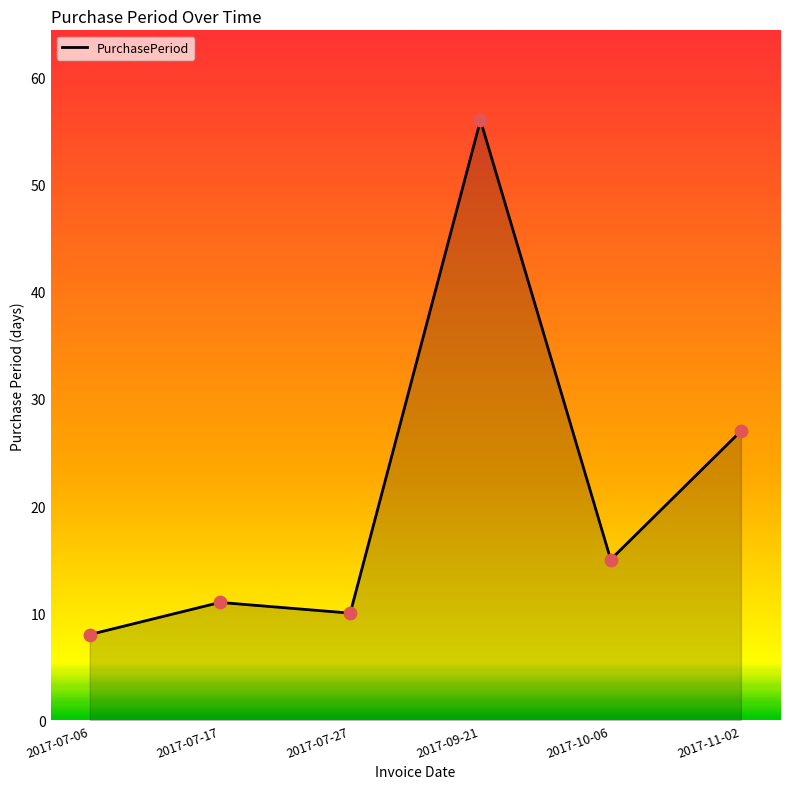

What is the change in value from 2017-07-06 to 2017-11-02?

+19